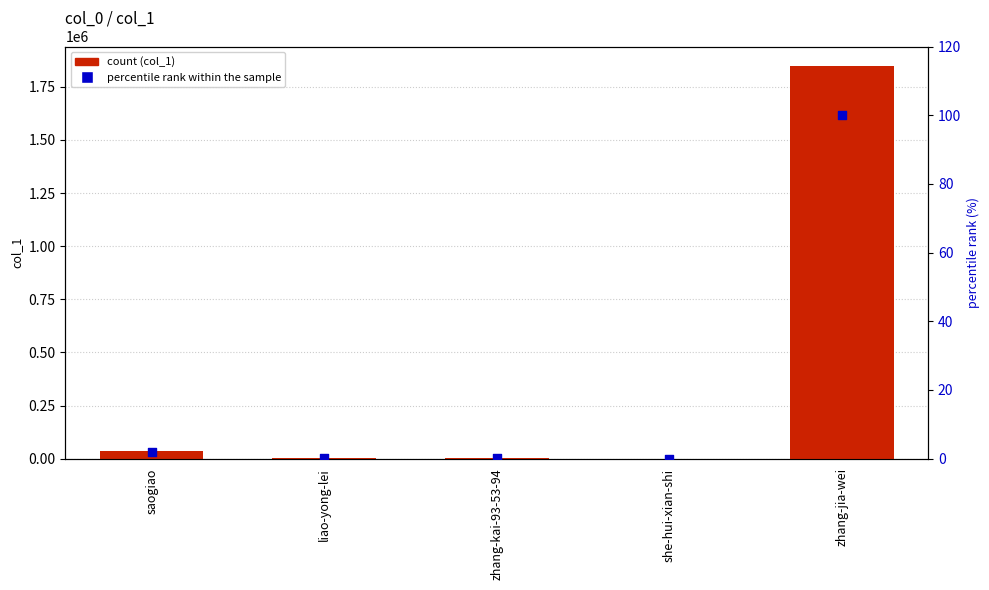

Which series has the largest total across all categories?

col_1